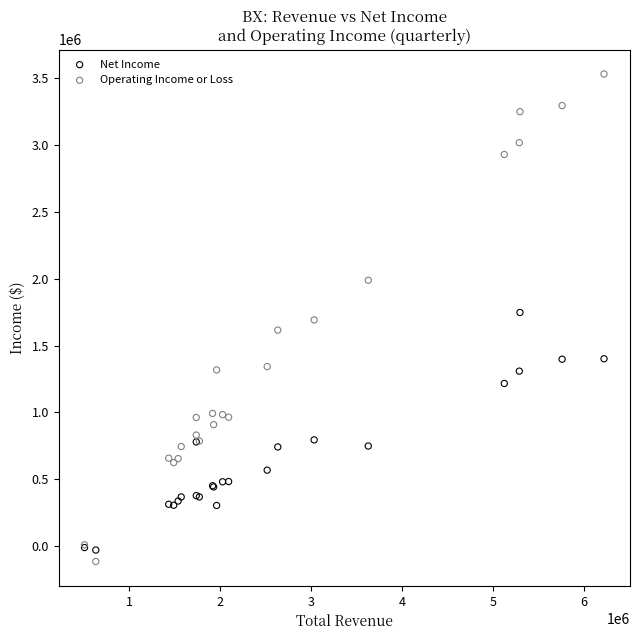

What is the X range (max minus min) for the scatter plot?

5719300